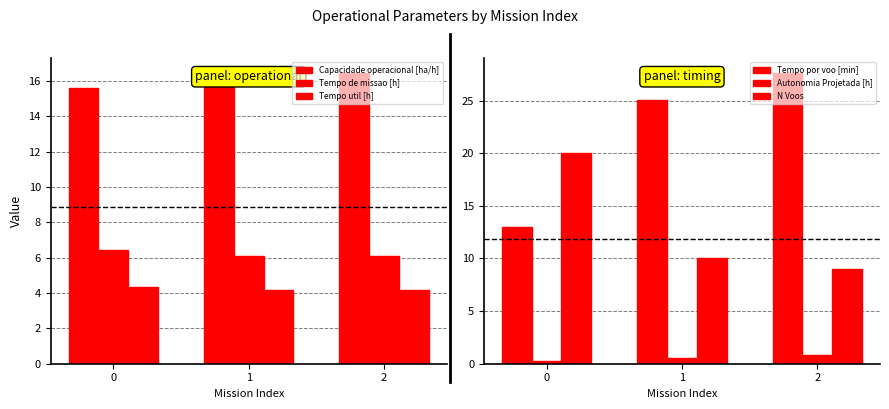

The Tempo util [h] series shows 2.9 at 1. True or false?

False